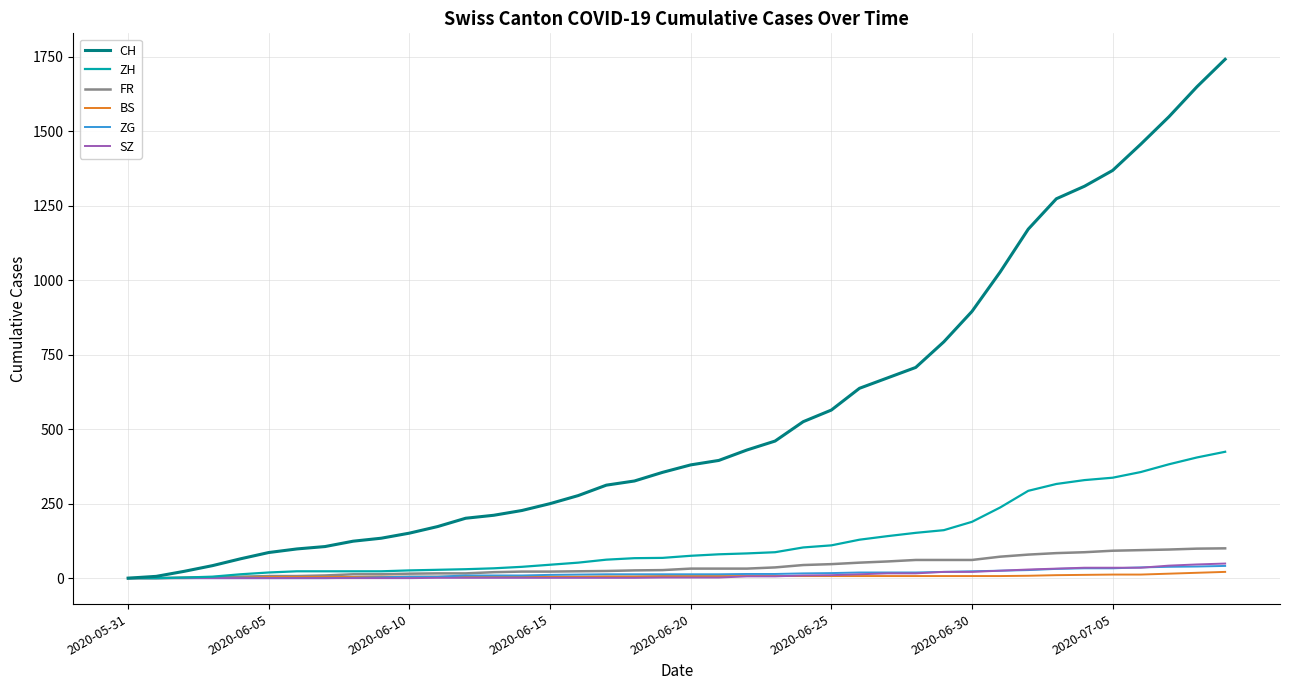

Which series has the largest total across all categories?

CH